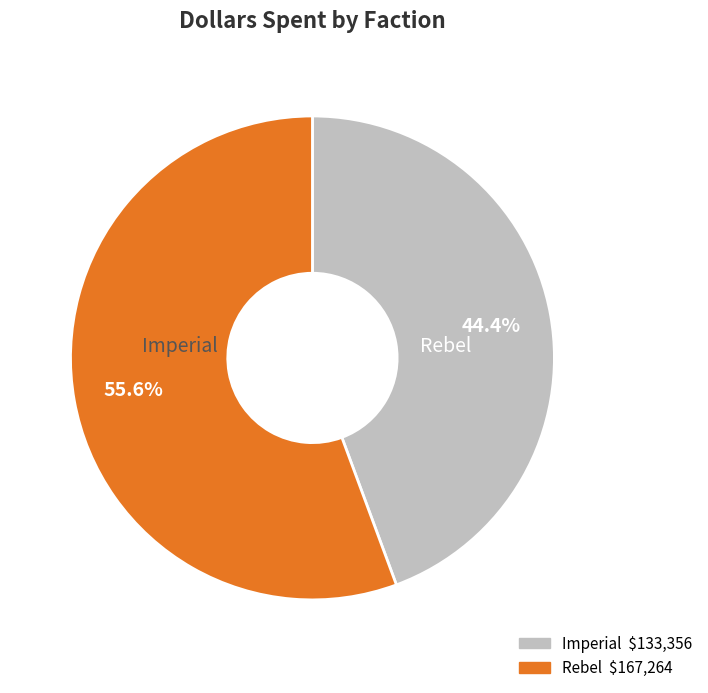

How much of the chart is everything except Rebel?

44.4%